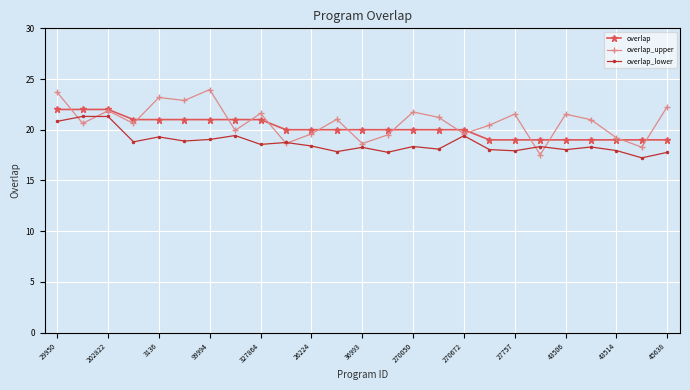

Which series has the largest total across all categories?

overlap_upper